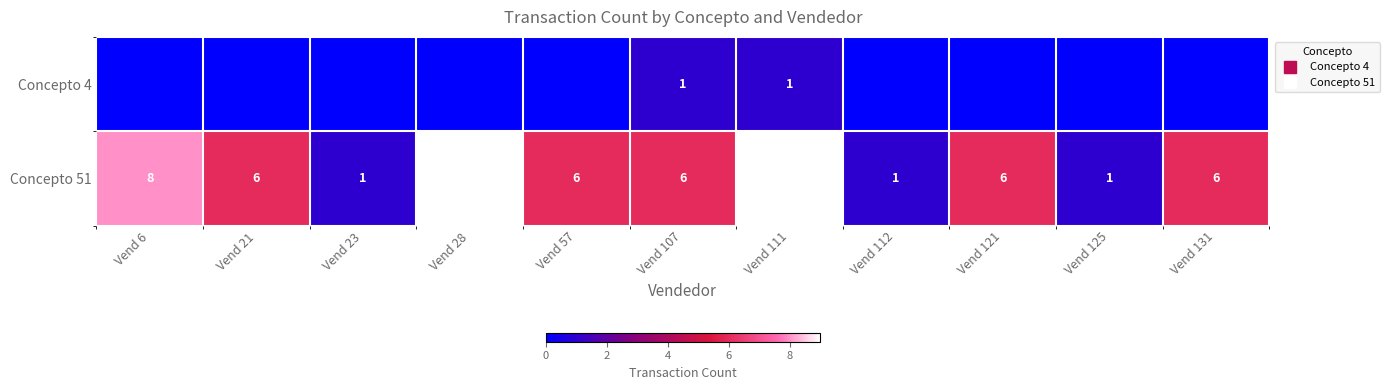

What is the highest value of the Concepto 4 series?

1